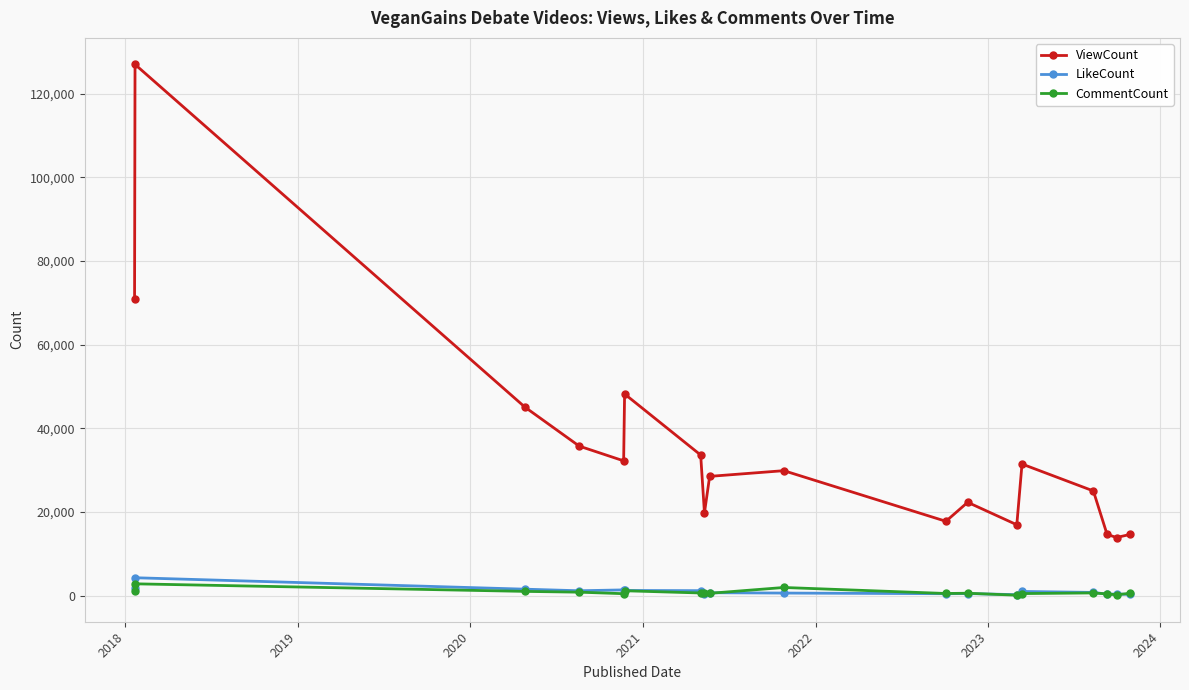

List the series in order of their peak value, lowest first.

CommentCount, LikeCount, ViewCount